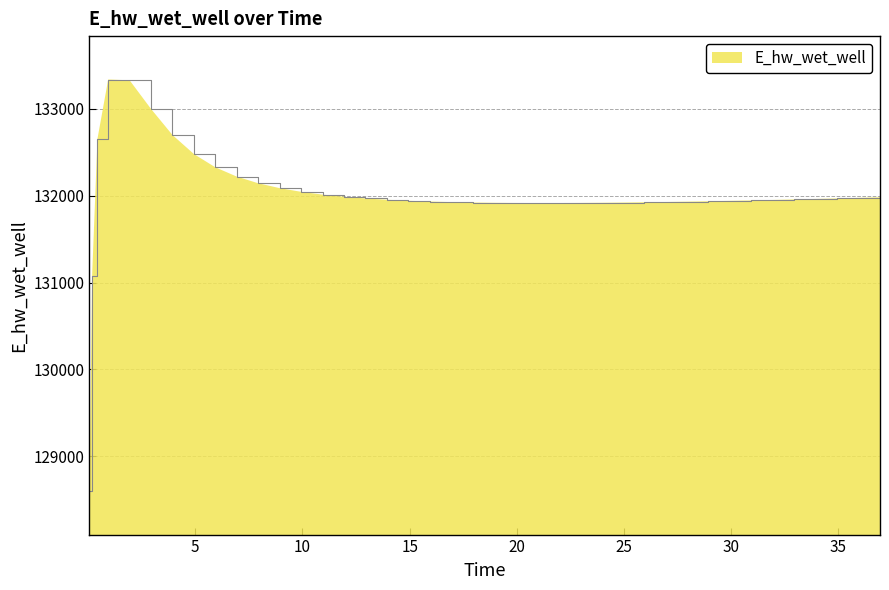

What is the maximum value shown in the chart?

133339.4